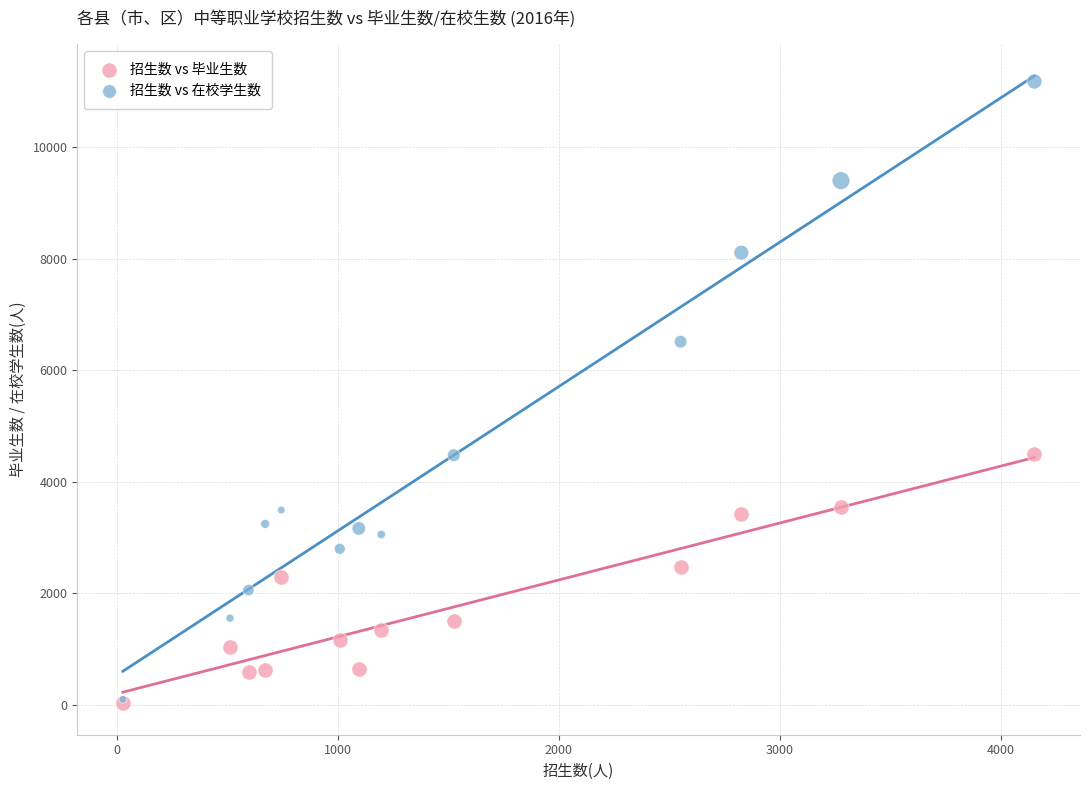

In the 招生数 vs 在校学生数 series, what Y value is closest to 5639?

6512